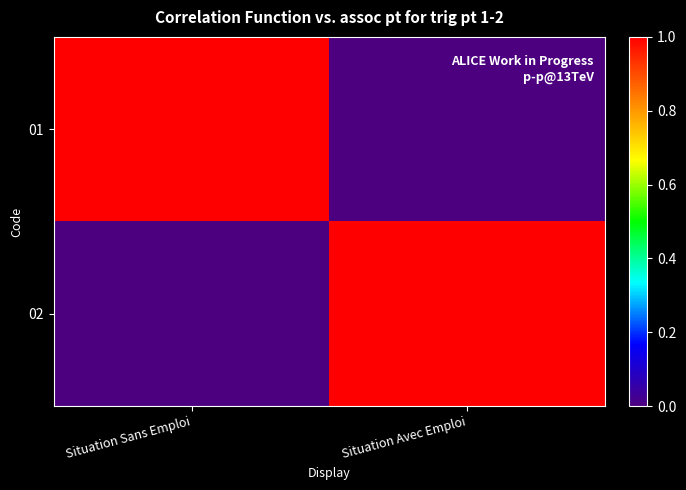

At which category is the sum across all series the highest?

Situation Sans Emploi